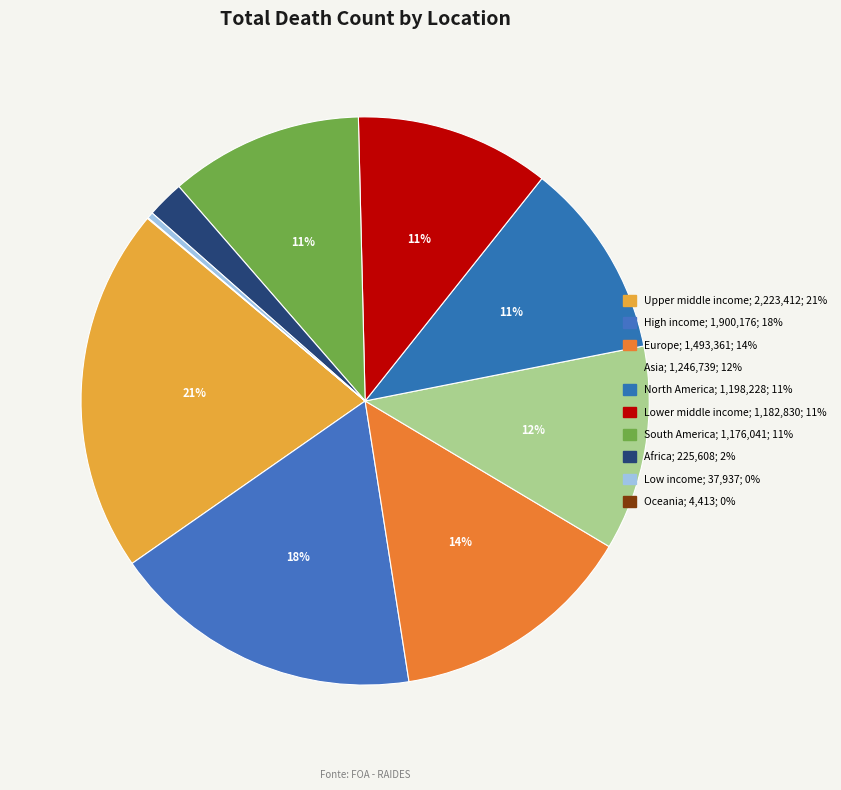

What is the change in value from Asia to Africa?

-1021131